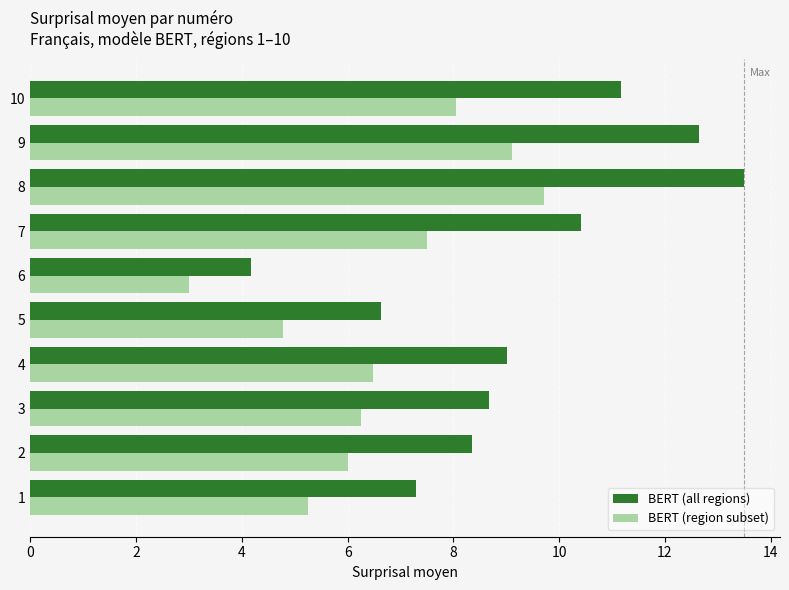

Rank the series at 10 from lowest to highest value.

BERT (region subset), BERT (all regions)